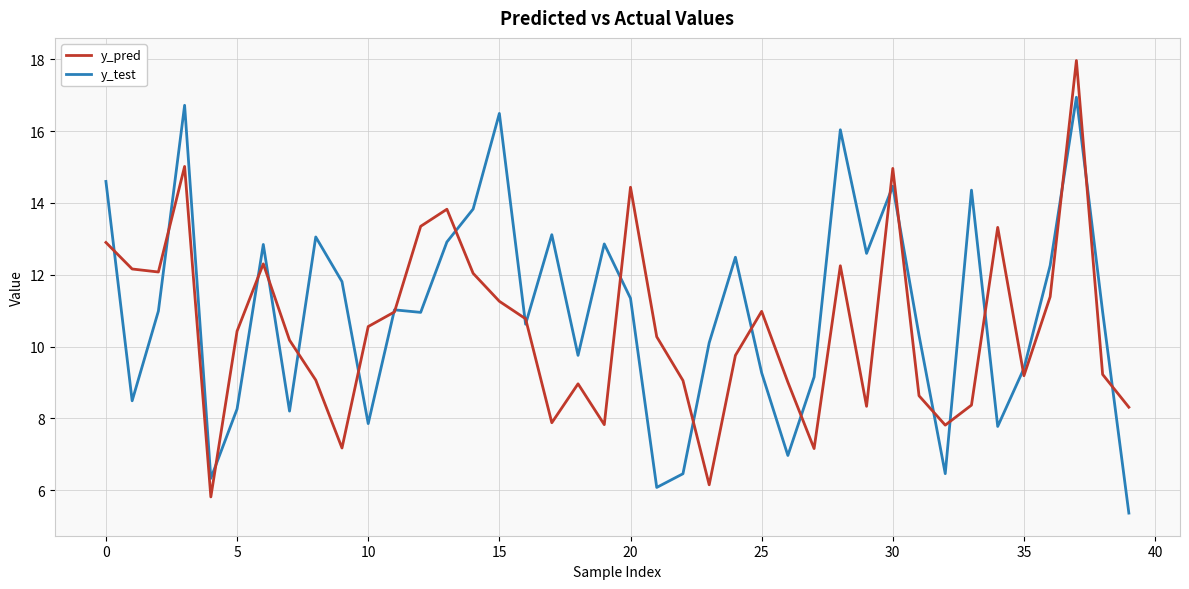

Rank the series by their maximum value, from lowest to highest.

y_test, y_pred